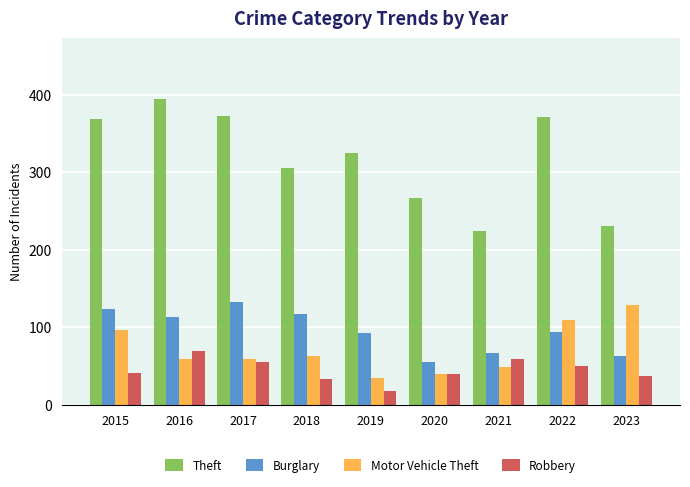

What is the total value across all series at 2019?

469